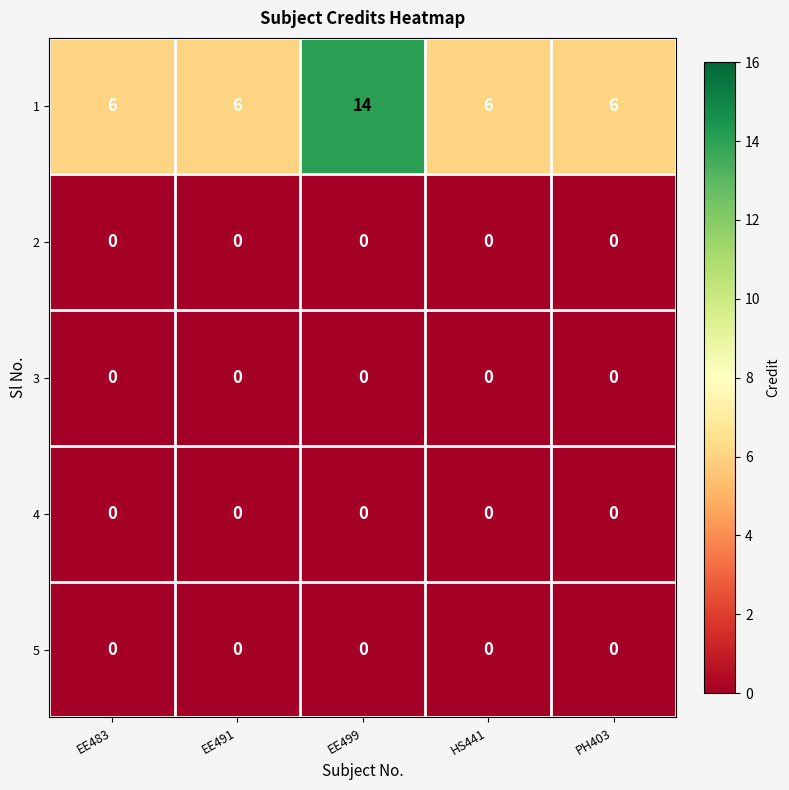

How many data points does each series have?

5